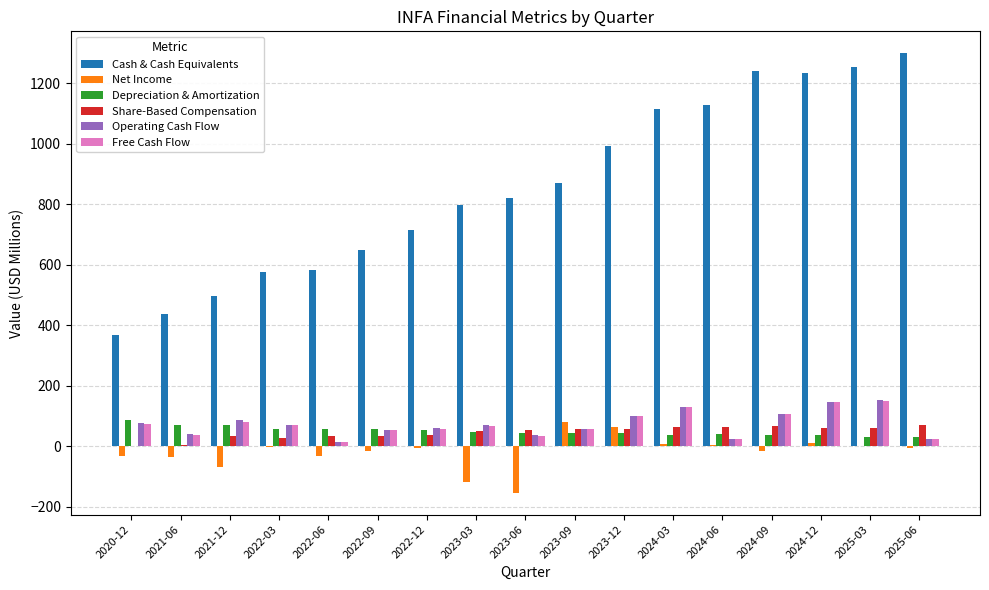

Count the number of data series in this chart.

6